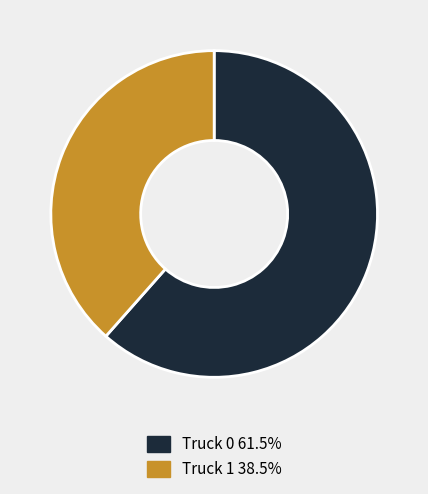

Which category accounts for the majority?

Truck 0